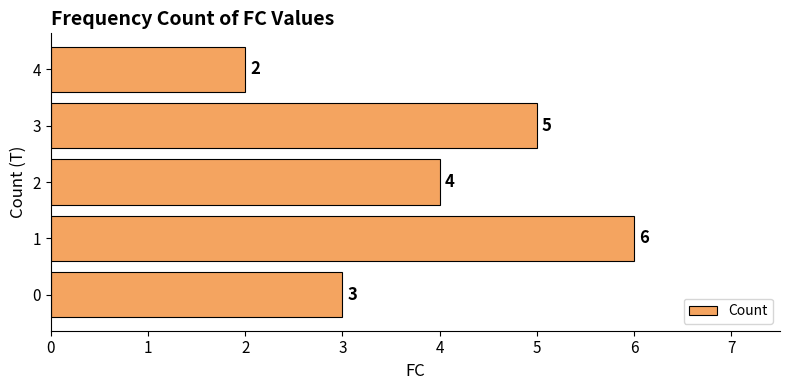

Reading bottom to top, extract all data points from this chart.

3	6	4	5	2